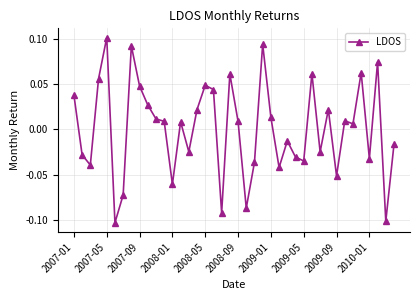

True or false: there are more than 0 points higher than both neighbors.

True